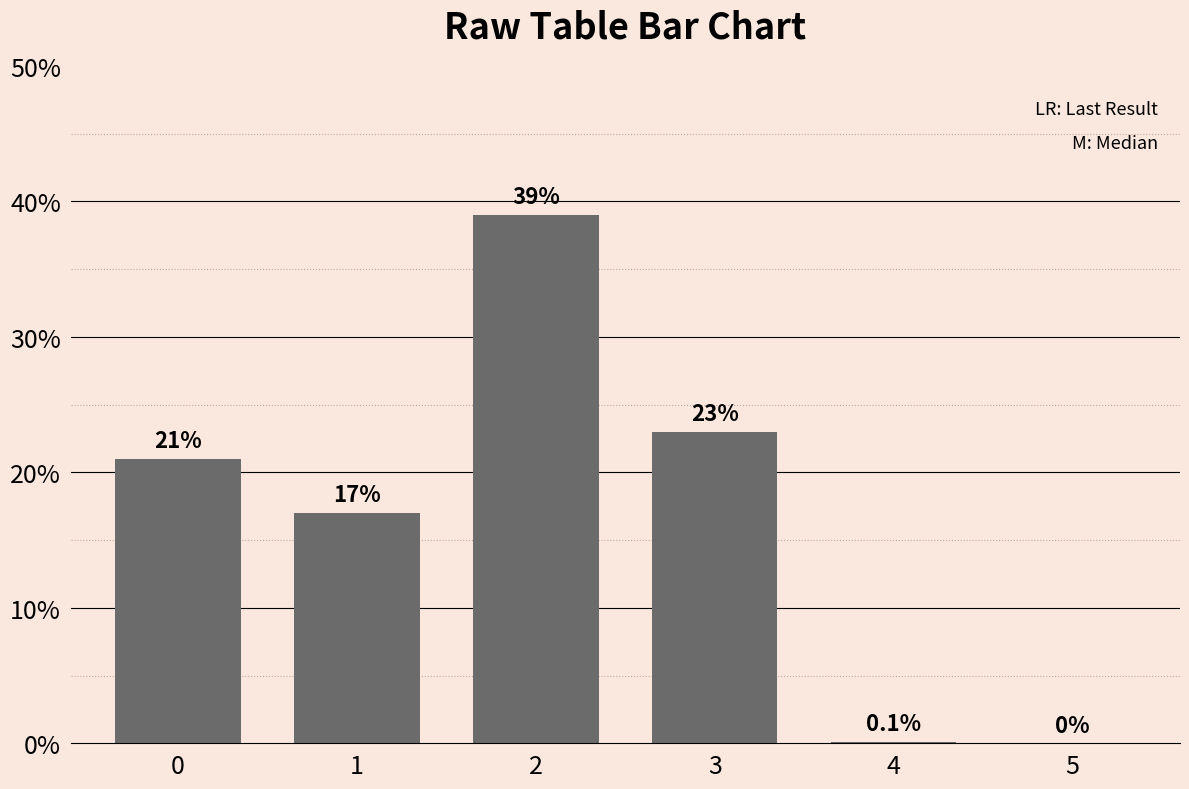

What is the difference between the values at 3 and 5?

23.0